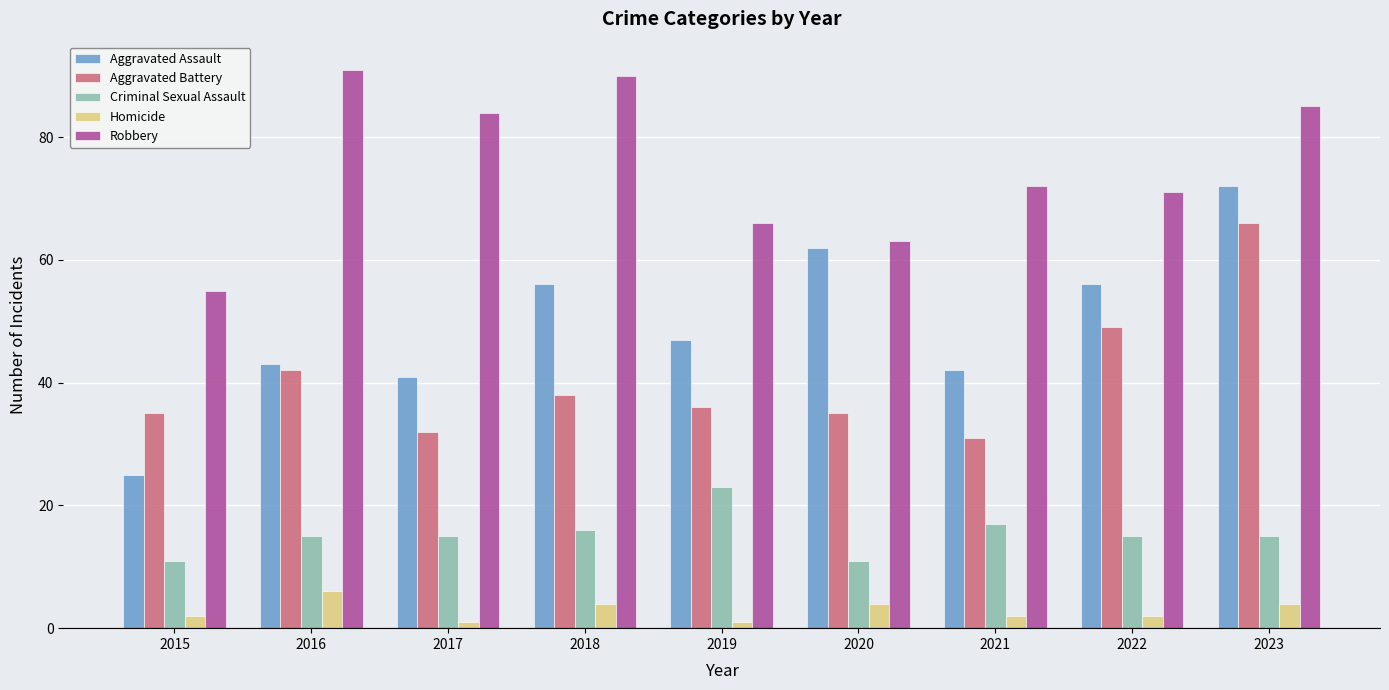

Are the bars grouped side by side (vs. stacked)?

Yes